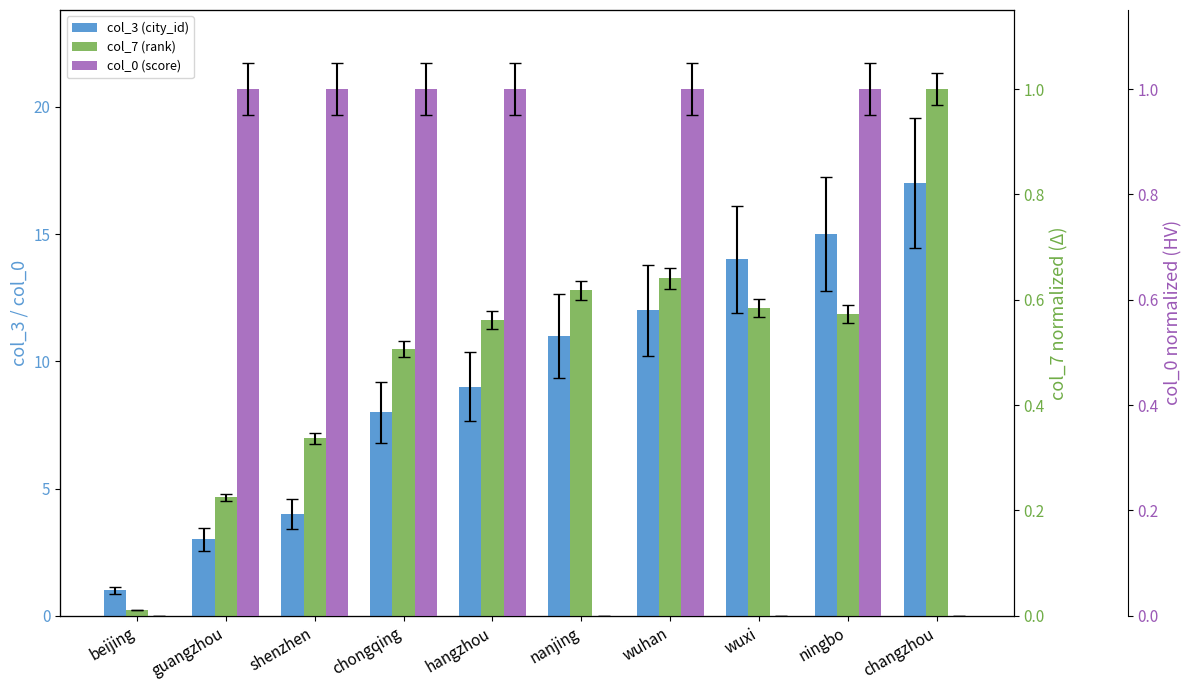

The col_3 (city_id) series shows 12.0 at wuhan. True or false?

True